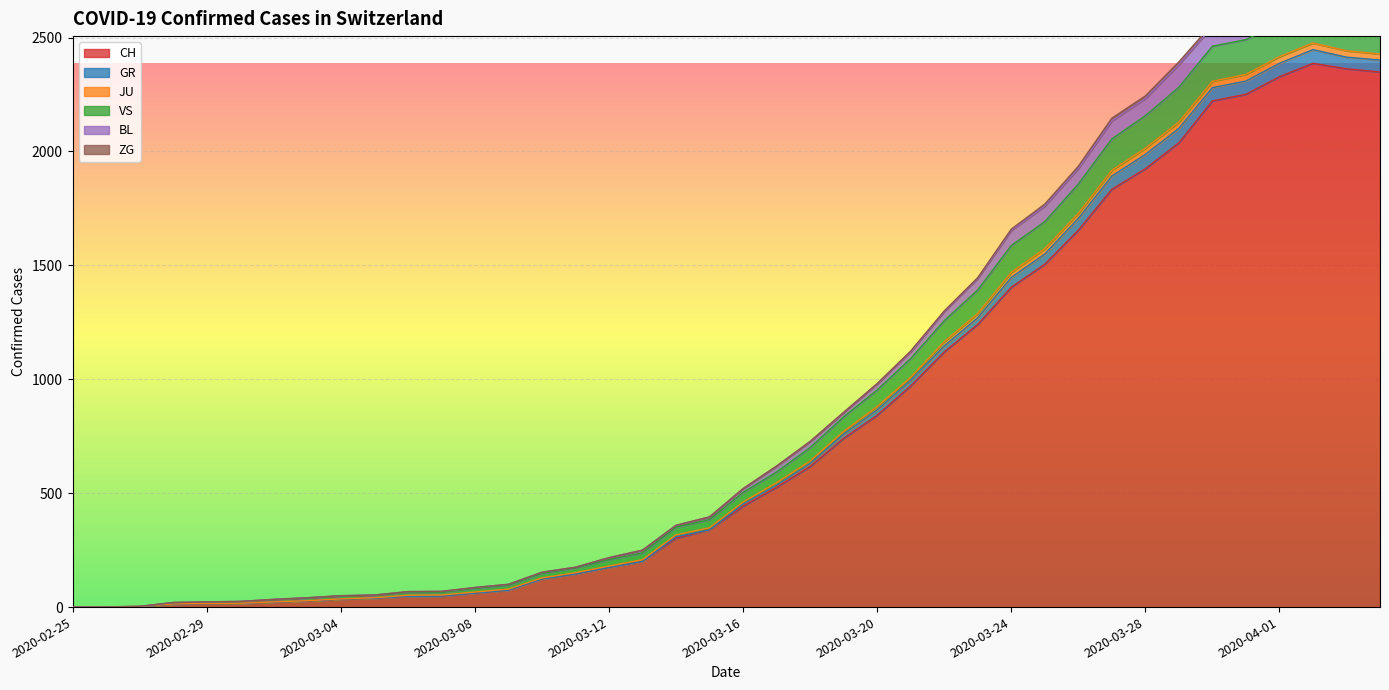

Is the value of CH at 2020-02-29 greater than the value of GR at 2020-02-27?

Yes